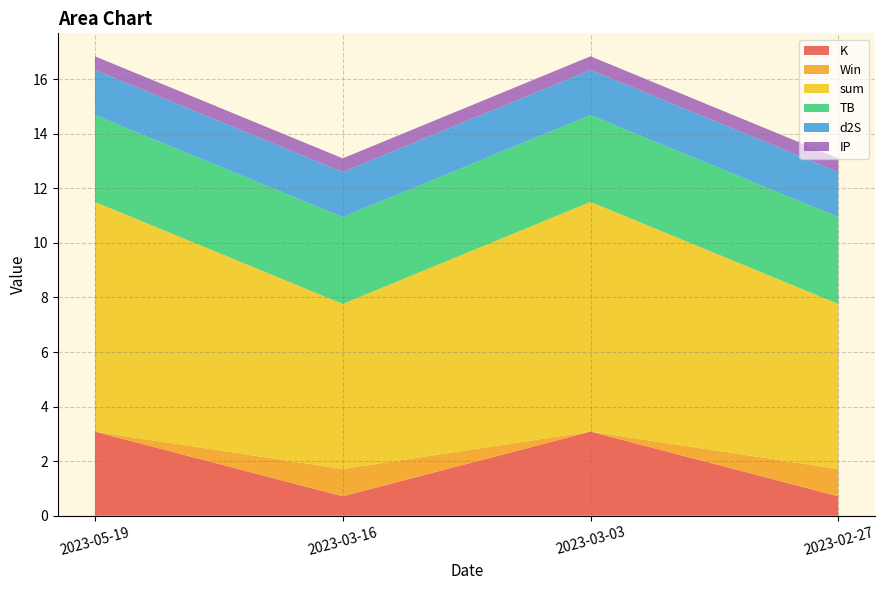

What is the maximum value for K?

3.1